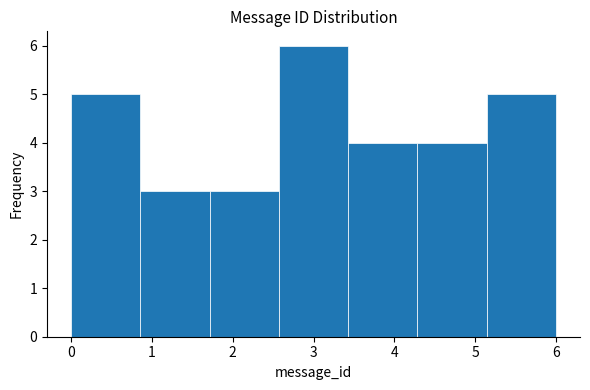

Reading left to right, list every bar in this chart as the range it spans on the x-axis followed by its height. Neither the bar edges nor the heights are printed on the chart, so give them approximately, as read against the axes.

0.0 to 0.9: 5
0.9 to 1.7: 3
1.7 to 2.6: 3
2.6 to 3.4: 6
3.4 to 4.3: 4
4.3 to 5.1: 4
5.1 to 6.0: 5